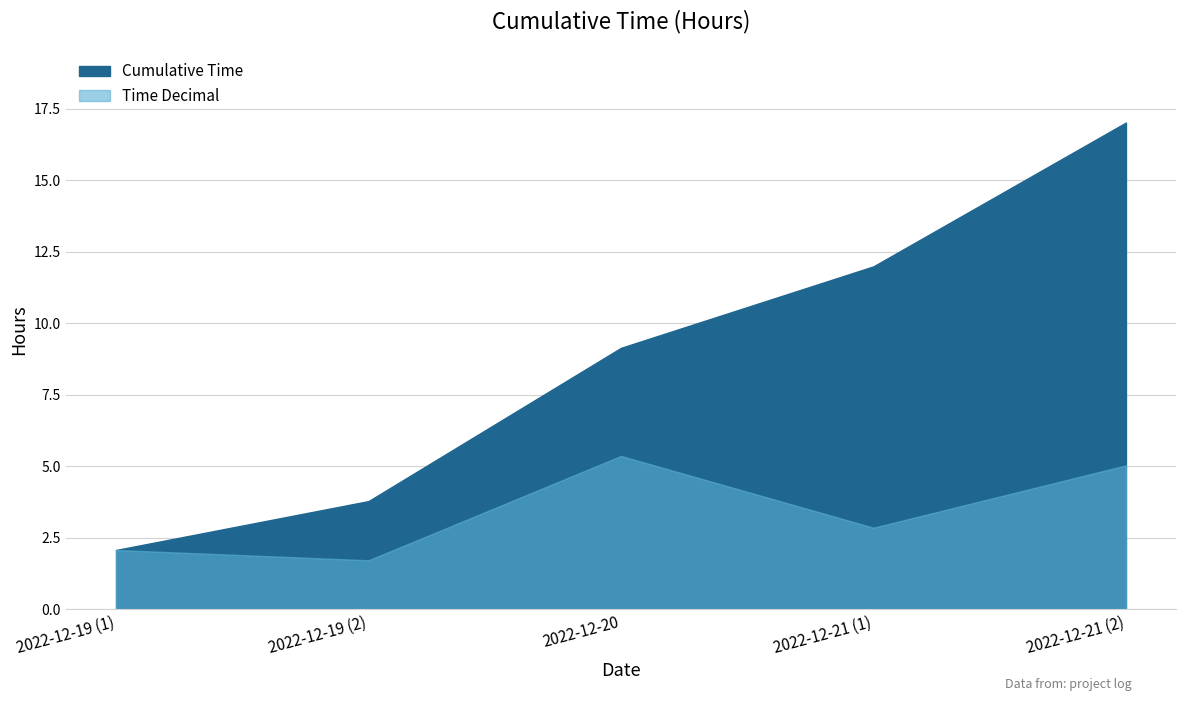

What is the difference between the maximum and second lowest values in the Cumulative Time series?

13.2